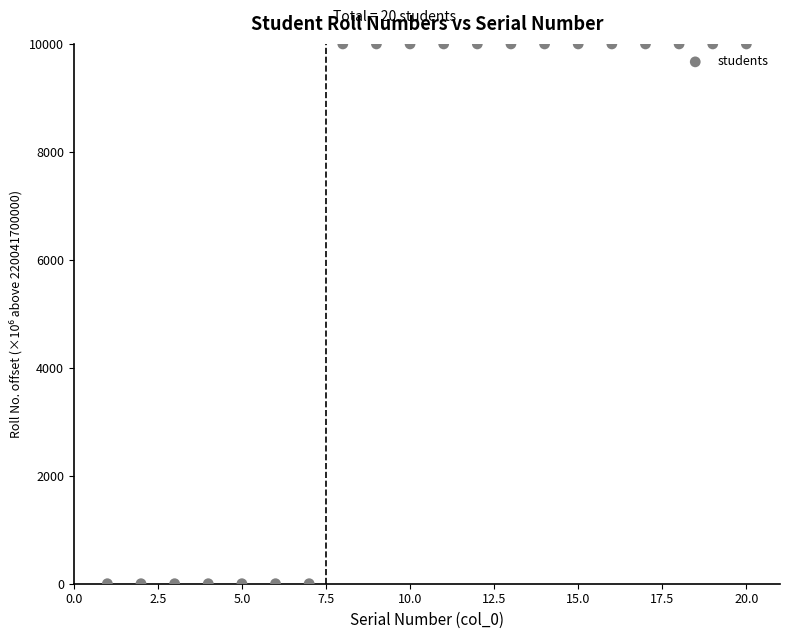

What is the range of Y values (max minus min)?

10000.0